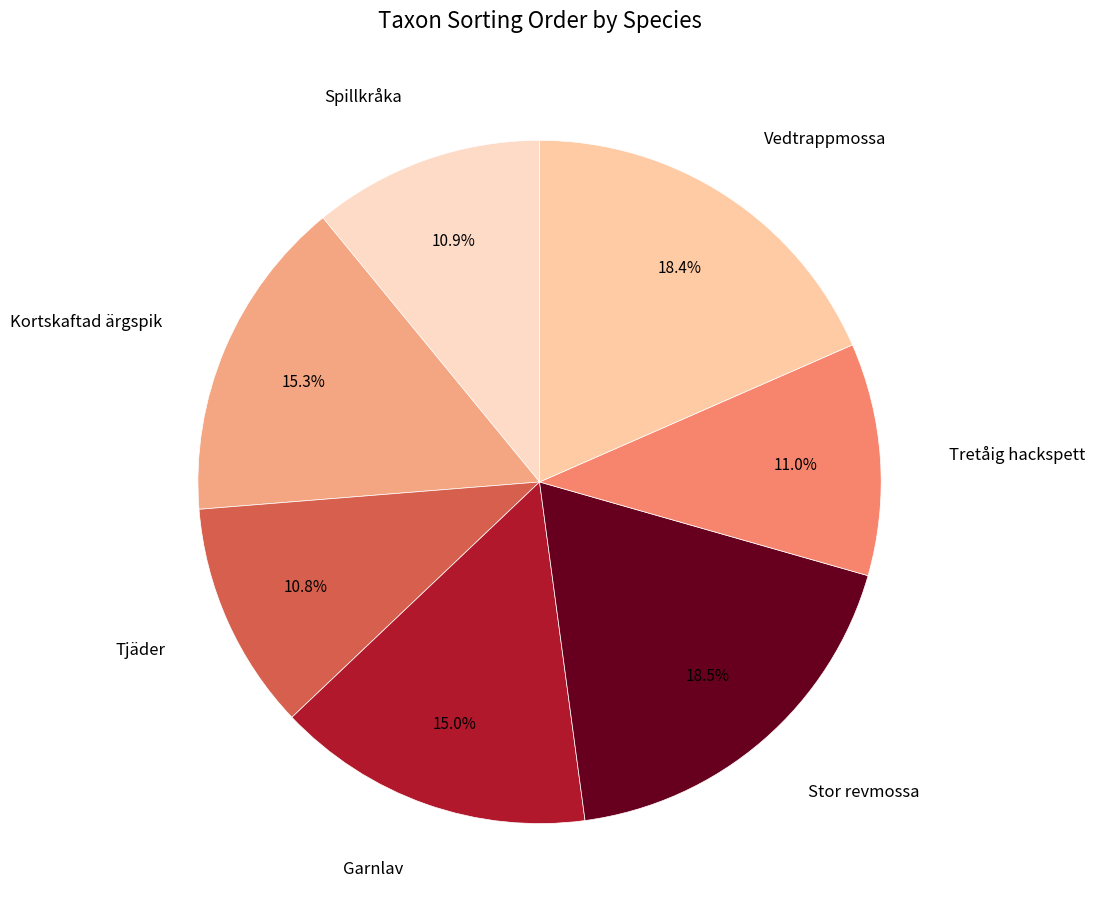

How many segments does this pie chart have?

7